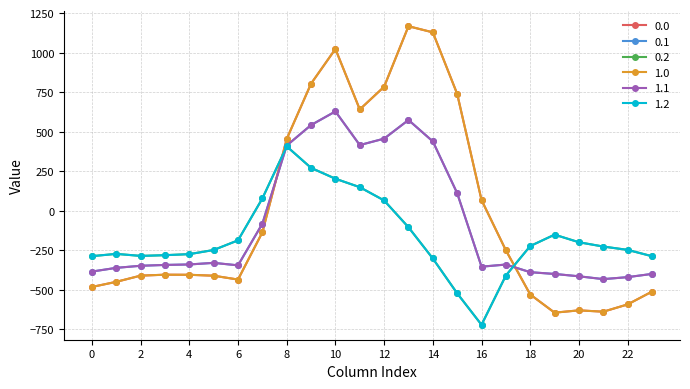

Does the chart have visible grid lines?

Yes